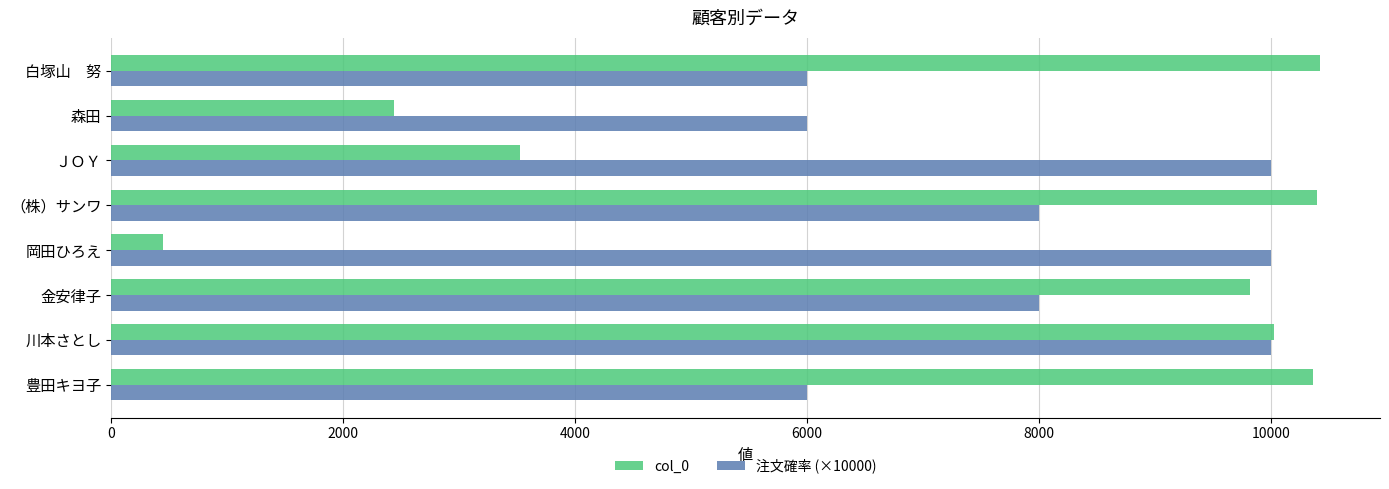

What is the minimum value for 注文確率 (×10000)?

6000